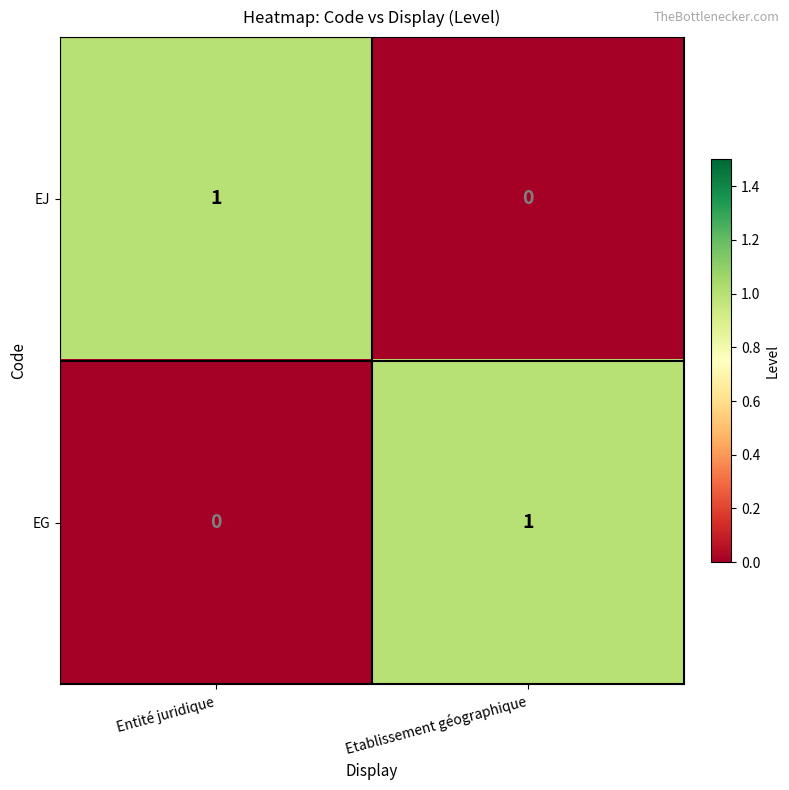

How many data points in EG are less than 1?

1